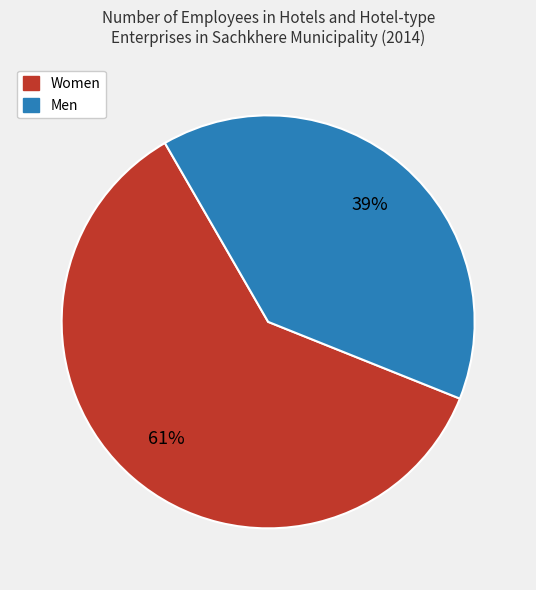

Which has a higher value, Men or Women?

Women